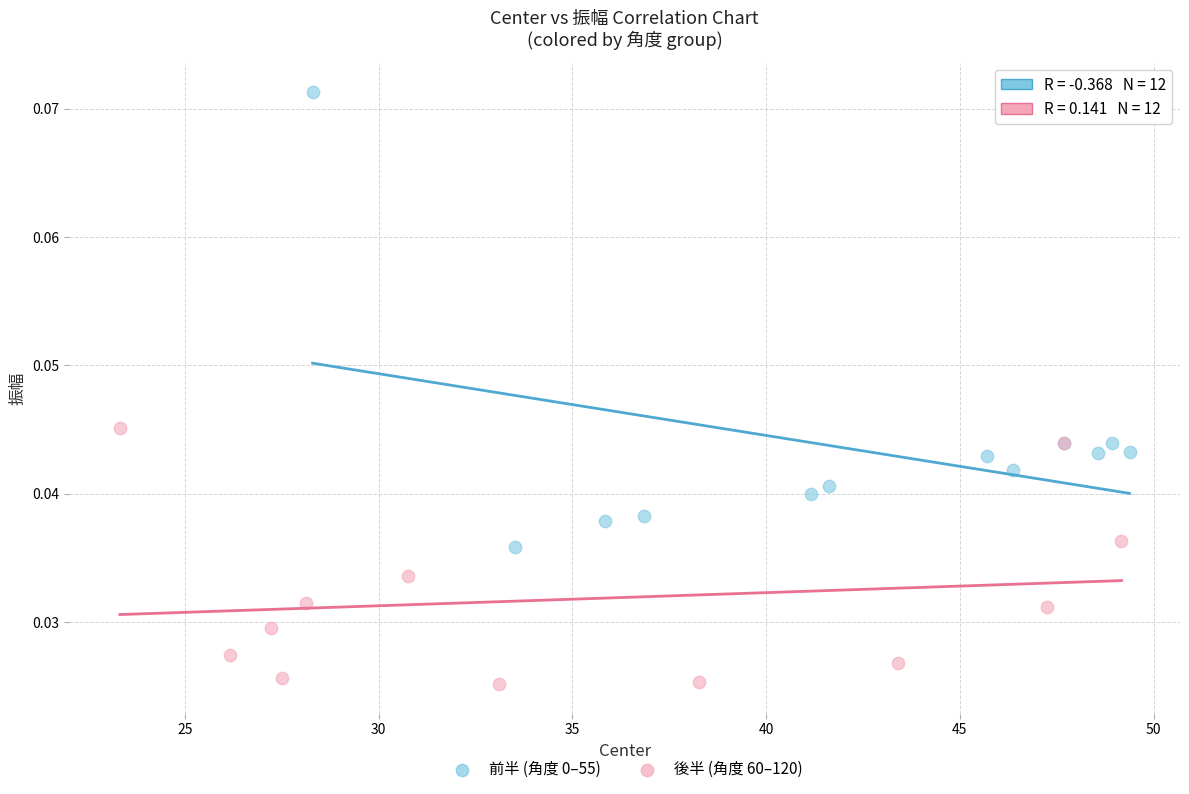

Which series contains the lowest Y value?

後半 (角度 60–120)